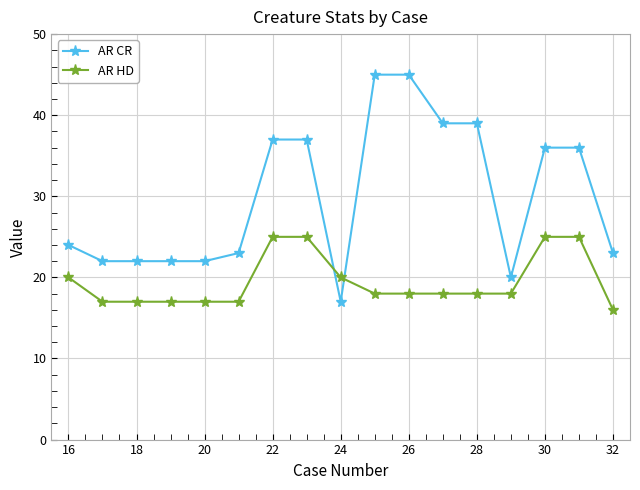

At how many categories does at least one series exceed 31?

8